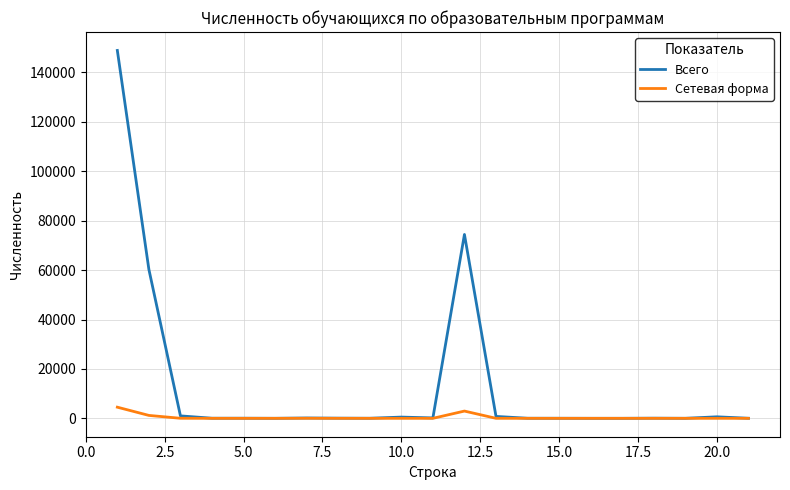

What is the sum of all Всего values?

287110